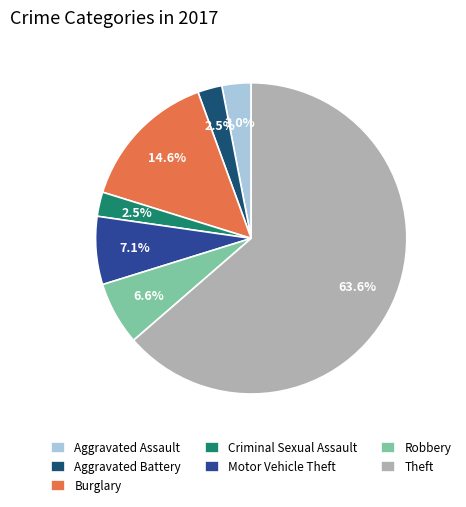

What is the ratio of the value at Motor Vehicle Theft to the value at Aggravated Battery?

2.8